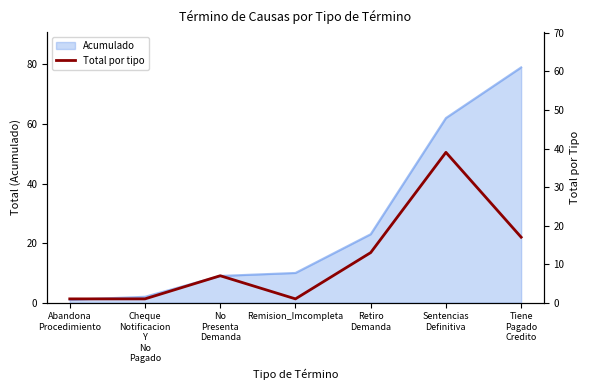

The Acumulado series shows 4 at Remision_Imcompleta. True or false?

False